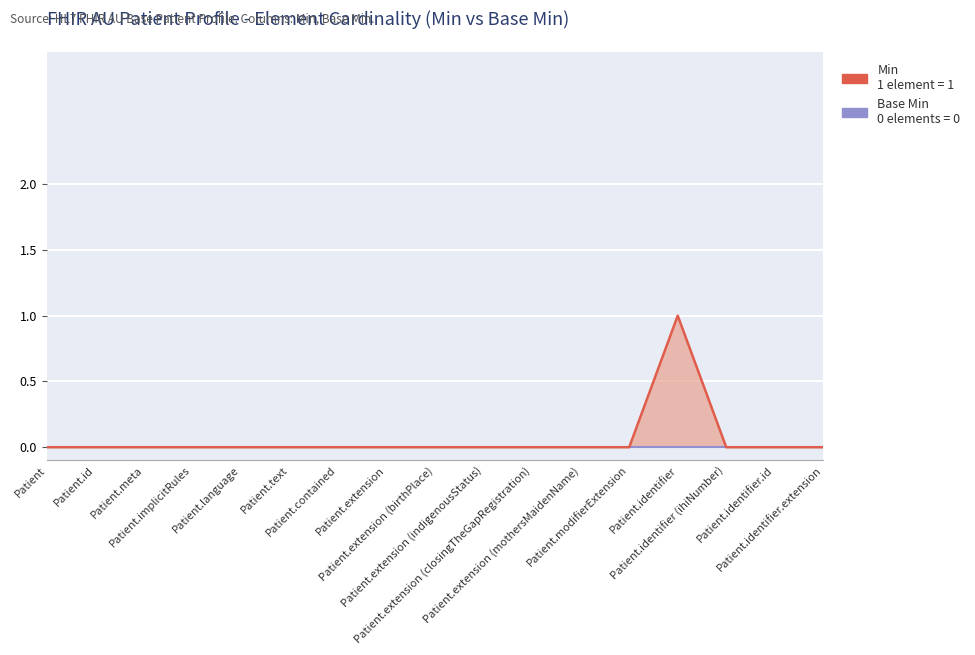

Which has a higher value, Patient.extension (closingTheGapRegistration) or Patient.extension (mothersMaidenName)?

Patient.extension (closingTheGapRegistration)